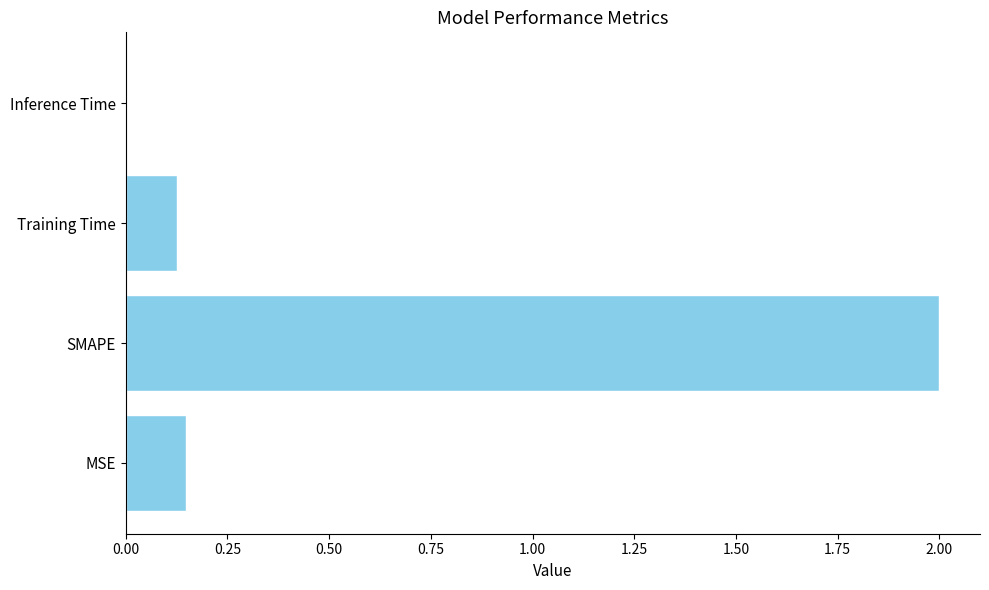

What is the sum of all values?

2.3